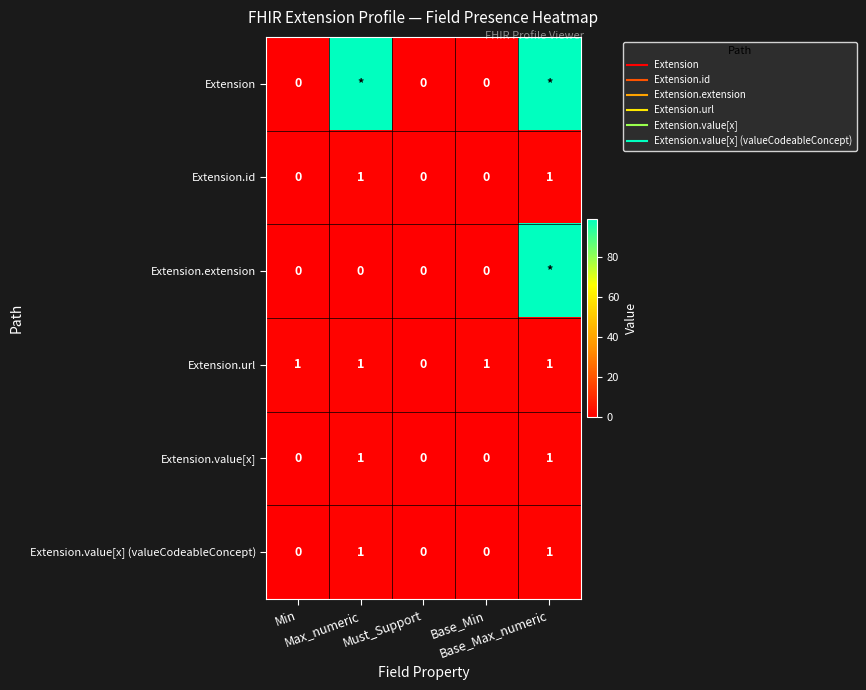

The value of Extension.value[x] at Min is 0. True or false?

True